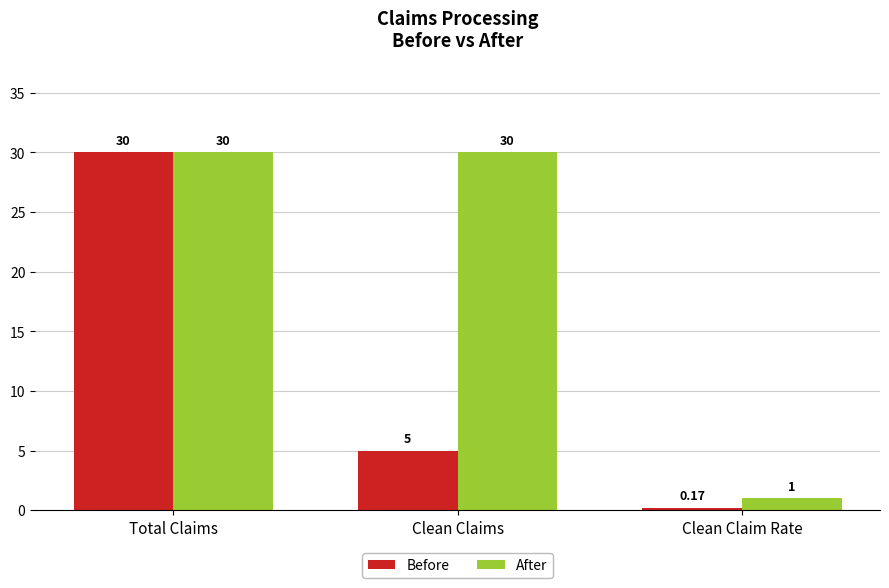

True or false: After has a value of 30.0 at Total Claims.

True